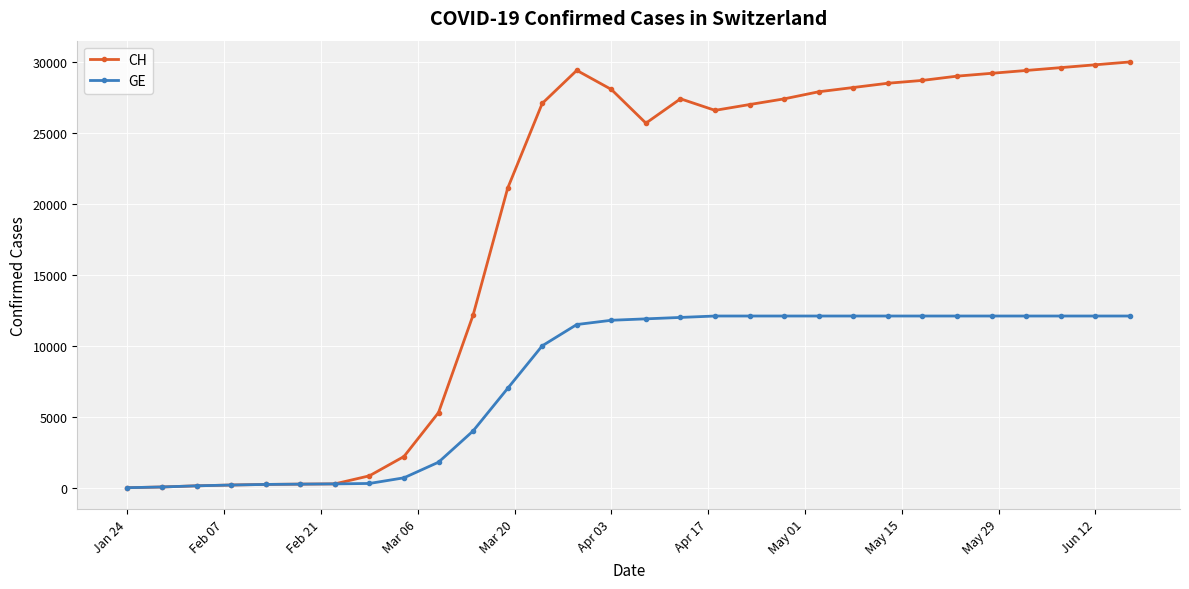

Does the chart display data point markers on the line(s)?

Yes